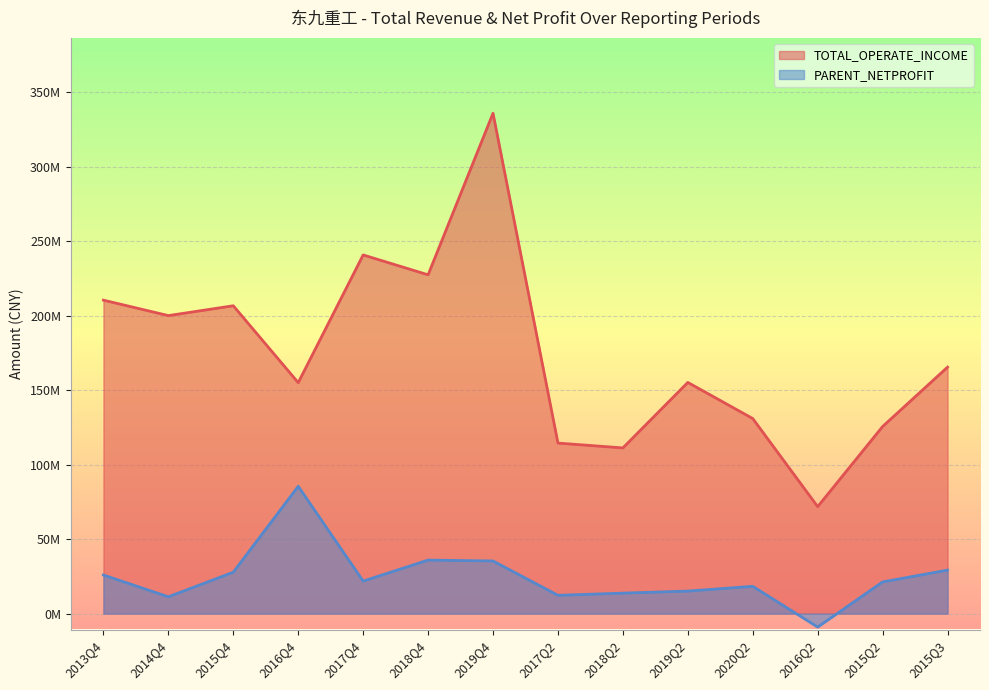

Rank the series by their maximum value, from highest to lowest.

TOTAL_OPERATE_INCOME, PARENT_NETPROFIT